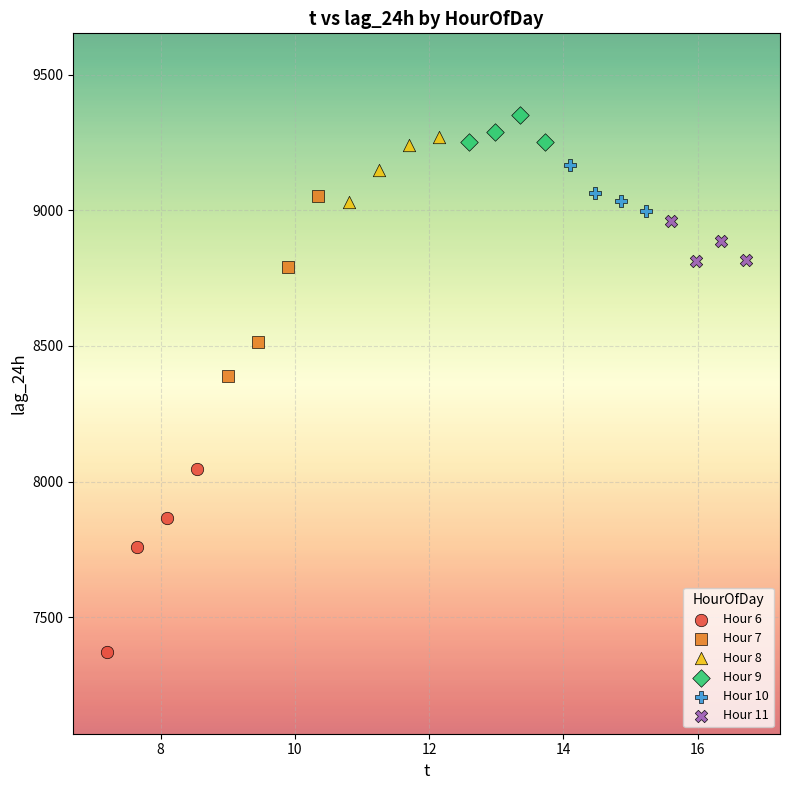

Which series reaches the minimum Y coordinate?

Hour 6